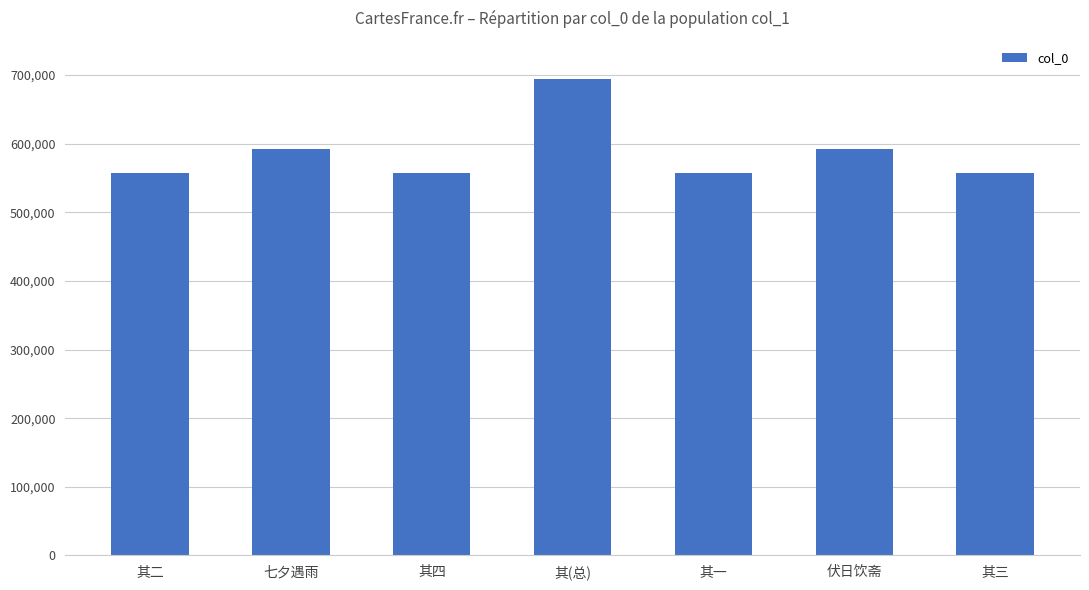

What is the label of the 6th bar from the right?

七夕遇雨